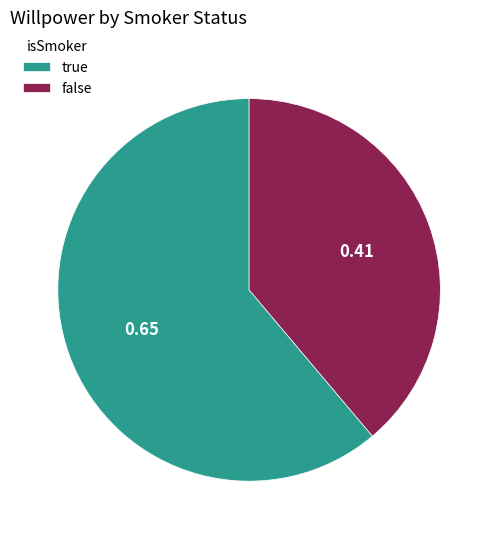

How many segments does this pie chart have?

2